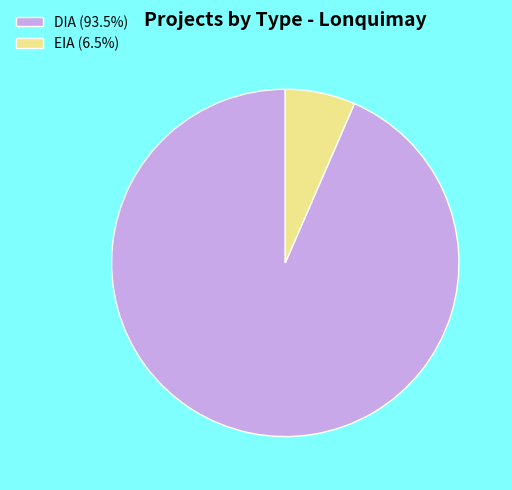

Is the sum of DIA (93.5%) and EIA (6.5%) greater than half?

Yes